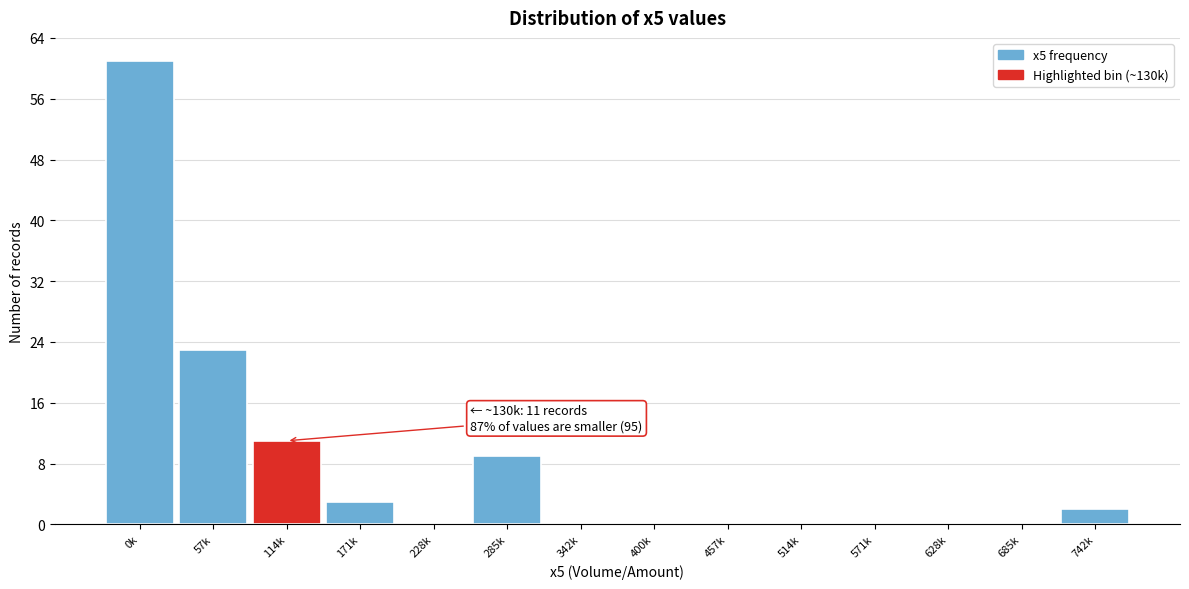

Reading right to left, what are all the values shown in this chart?

742k=2	685k=0	628k=0	571k=0	514k=0	457k=0	400k=0	342k=0	285k=9	228k=0	171k=3	114k=11	57k=23	0k=61